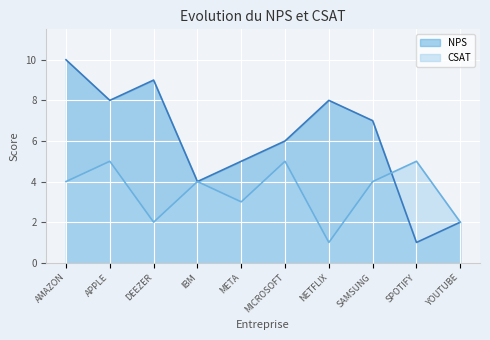

Reading right to left, list all the values displayed in this chart.

NPS: YOUTUBE=2	SPOTIFY=1	SAMSUNG=7	NETFLIX=8	MICROSOFT=6	META=5	IBM=4	DEEZER=9	APPLE=8	AMAZON=10
CSAT: YOUTUBE=2	SPOTIFY=5	SAMSUNG=4	NETFLIX=1	MICROSOFT=5	META=3	IBM=4	DEEZER=2	APPLE=5	AMAZON=4